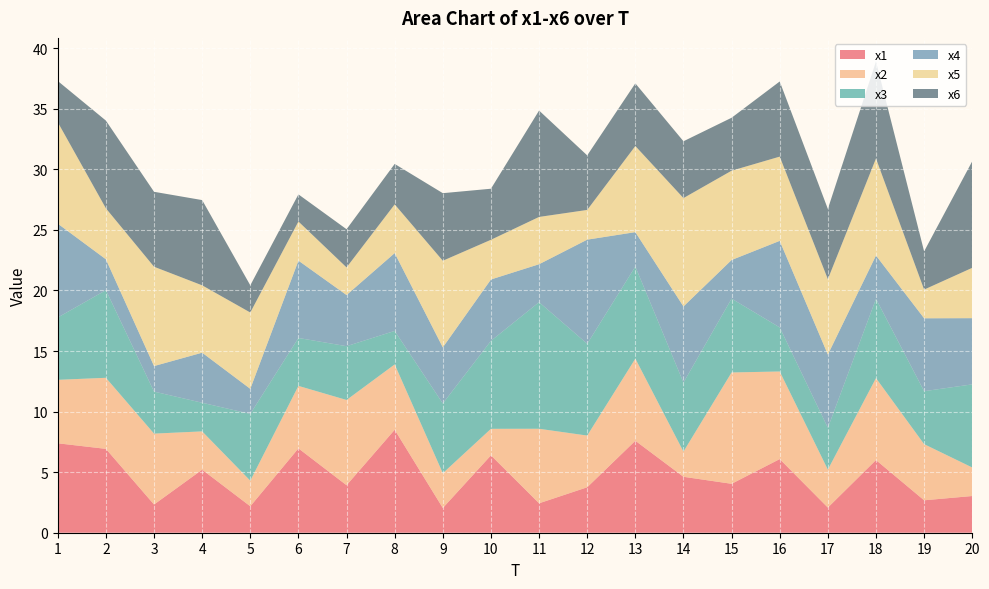

Reading left to right, transcribe all the data shown in this chart.

x1: 7.4	6.9	2.3	5.2	2.2	7.0	3.9	8.5	2.0	6.4	2.4	3.8	7.6	4.6	4.0	6.1	2.1	6.0	2.7	3.0
x2: 5.2	5.9	5.9	3.2	2.1	5.2	7.0	5.4	2.9	2.2	6.2	4.3	6.8	2.1	9.2	7.2	3.1	6.8	4.6	2.4
x3: 5.1	7.2	3.5	2.4	5.5	4.0	4.4	2.8	5.8	7.3	10.5	7.6	7.6	5.7	6.1	3.6	3.5	6.5	4.4	6.9
x4: 7.7	2.5	2.1	4.1	2.1	6.4	4.2	6.4	4.6	5.1	3.1	8.6	2.8	6.3	3.2	7.1	6.0	3.6	6.0	5.5
x5: 8.4	4.2	8.2	5.6	6.3	3.2	2.3	4.0	7.2	3.3	3.9	2.5	7.1	8.9	7.4	7.0	6.2	8.0	2.4	4.2
x6: 3.4	7.2	6.2	7.0	2.2	2.2	3.2	3.3	5.6	4.2	8.8	4.5	5.2	4.7	4.4	6.2	5.8	8.0	3.2	8.8